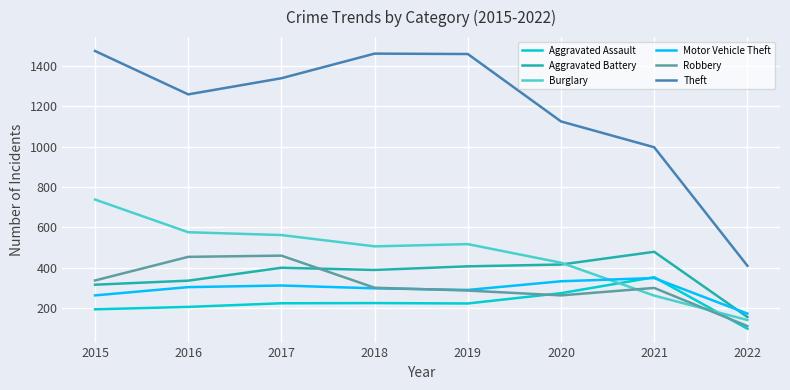

Which category has the lowest value in the Theft series?

2022